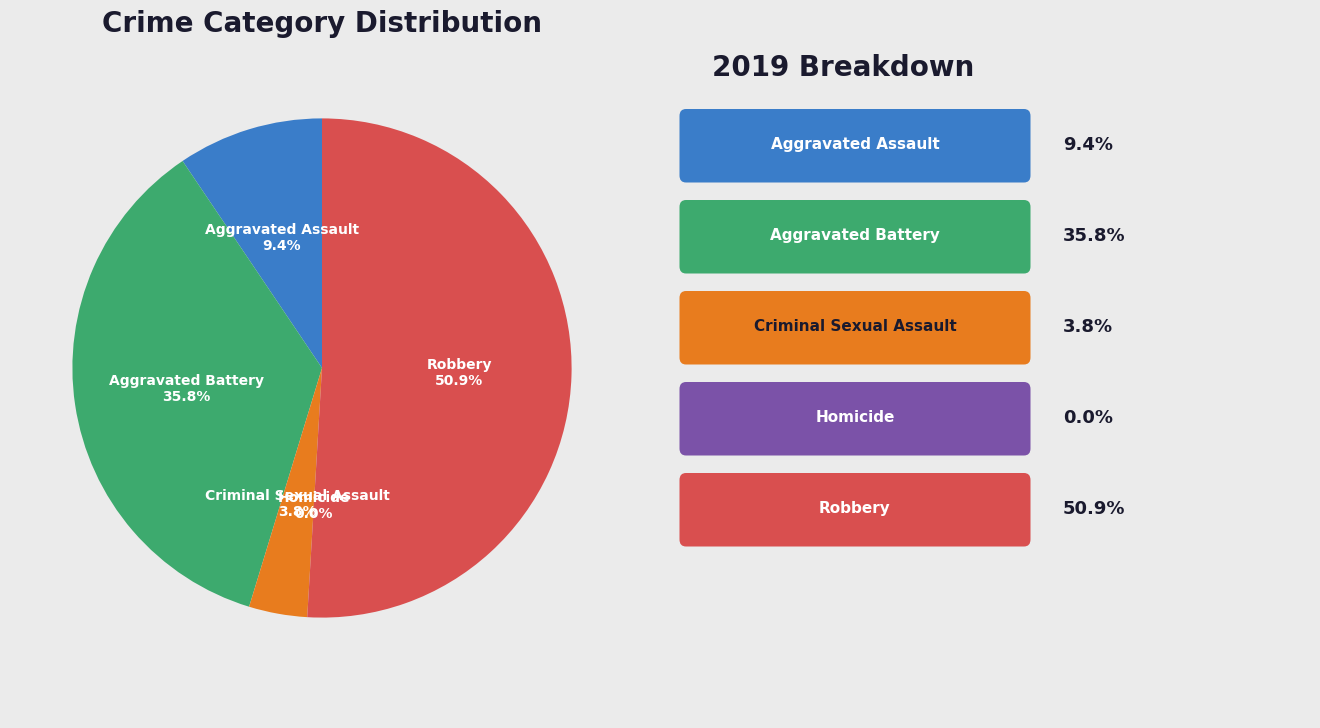

What percentage is the Robbery slice, to the nearest percent?

51%